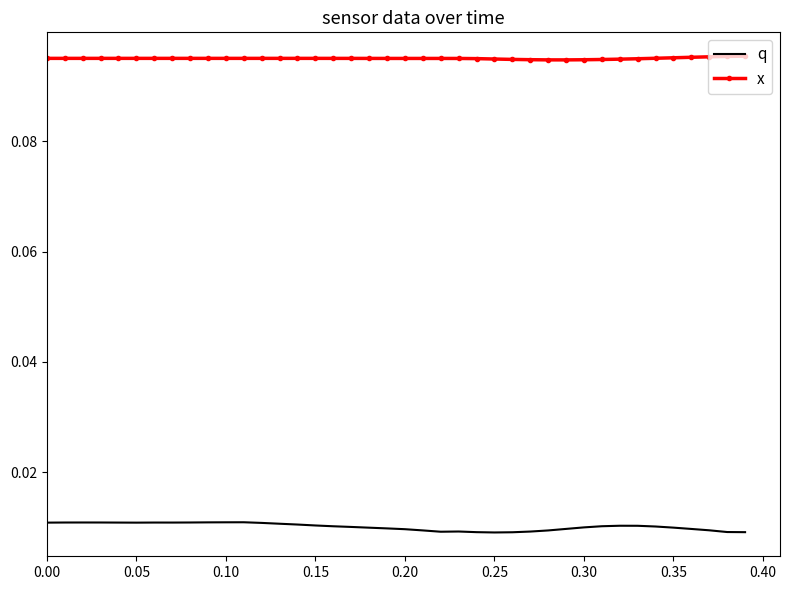

Rank the series by their average value, from lowest to highest.

q, x